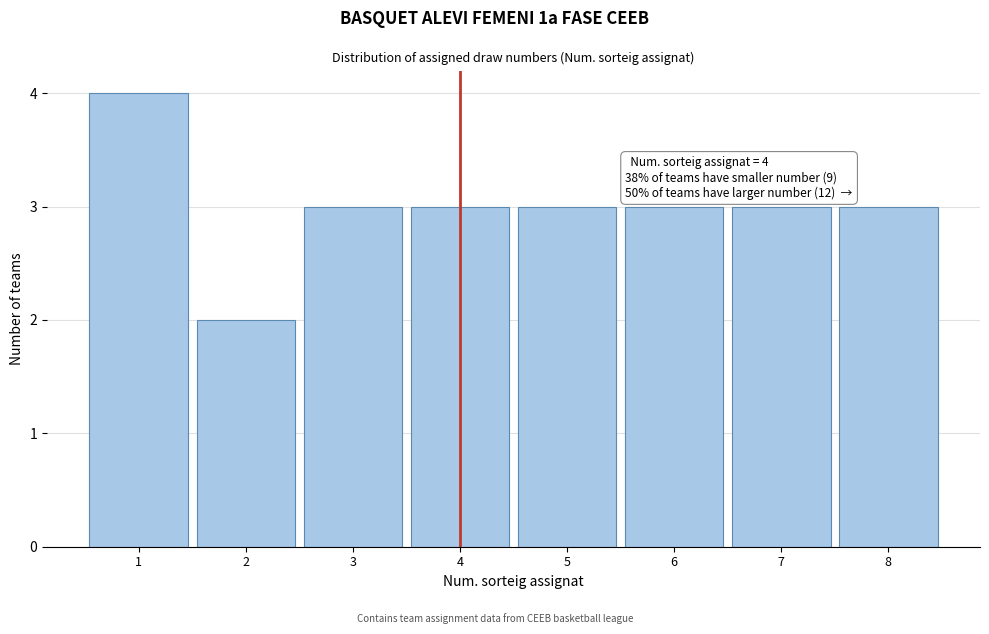

Which range on the x-axis has the tallest bar?

0.5 to 1.5